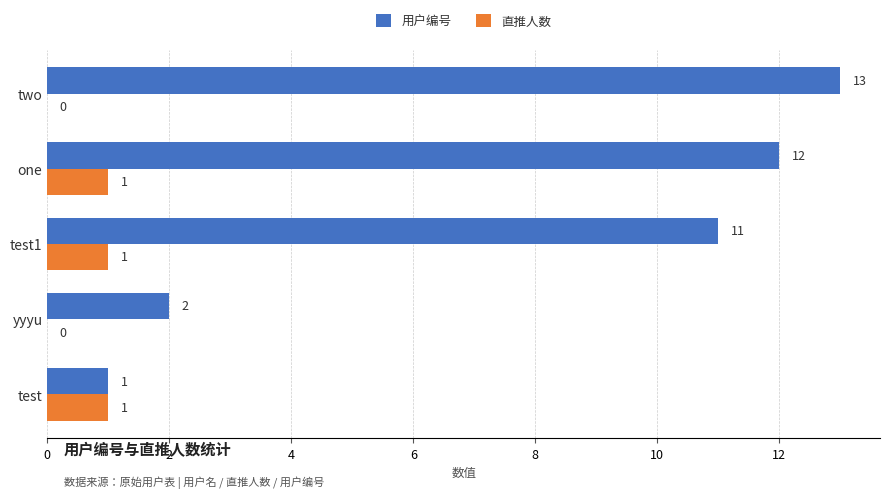

Where is 用户编号 nearest to the value 7?

test1